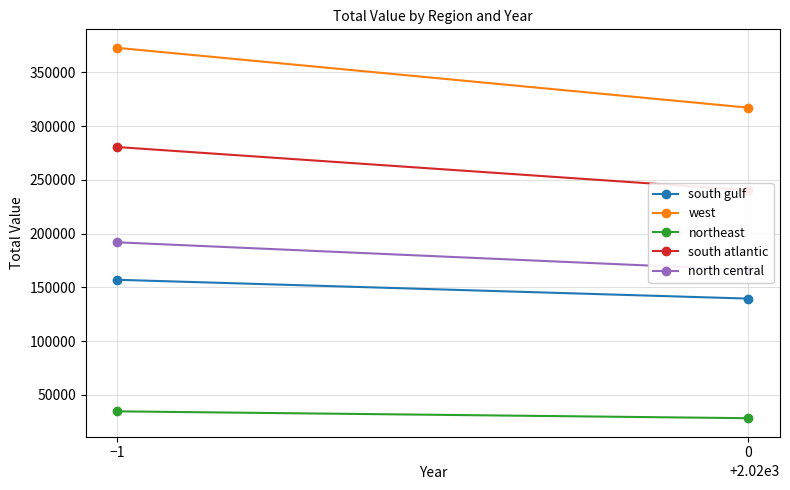

What are all the series names shown in the legend?

south gulf, west, northeast, south atlantic, north central